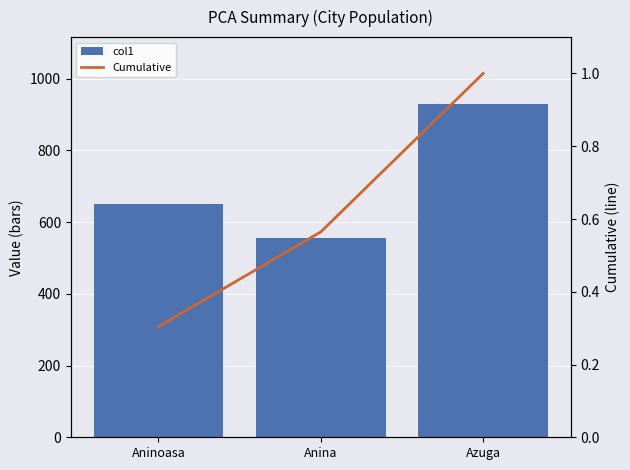

Does the chart contain any negative values?

No